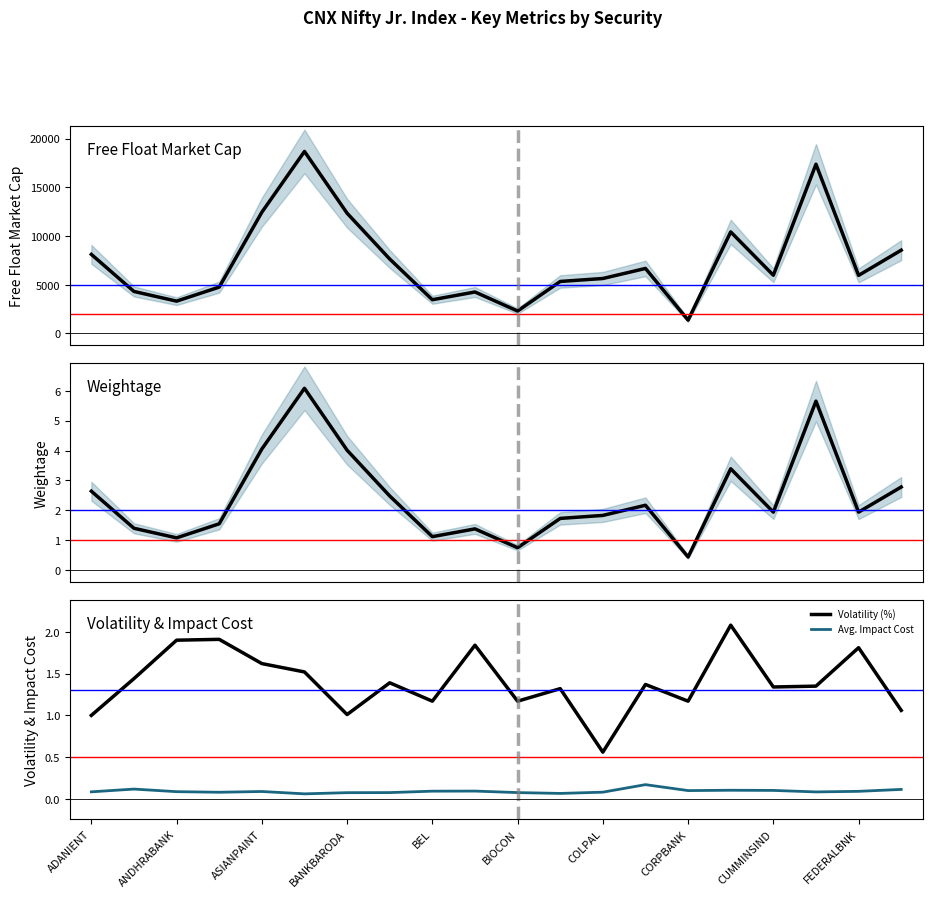

True or false: Volatility (%) and Avg. Impact Cost intersect in this chart.

False